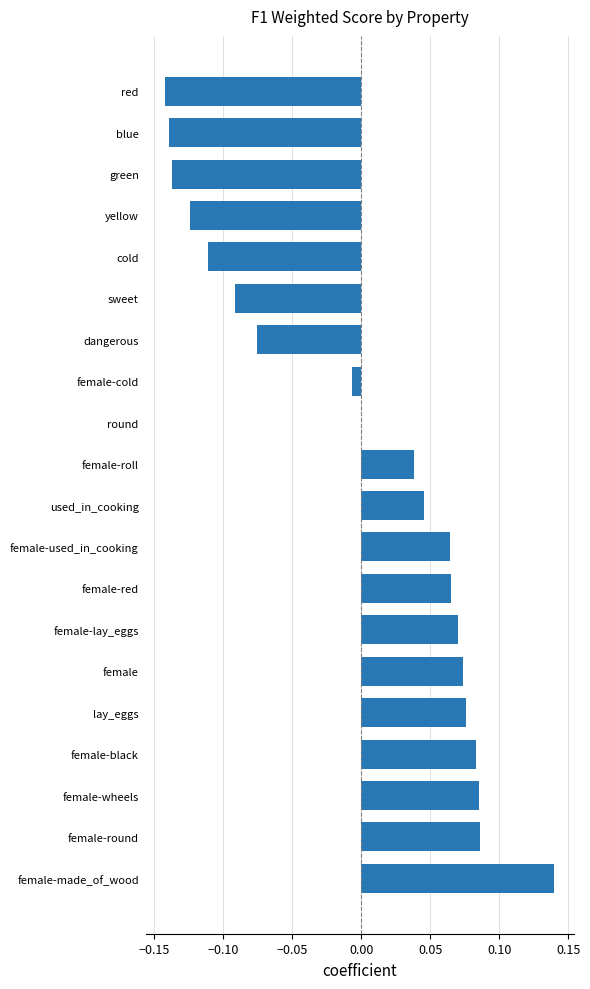

Which category has the highest value across all series?

female-made_of_wood